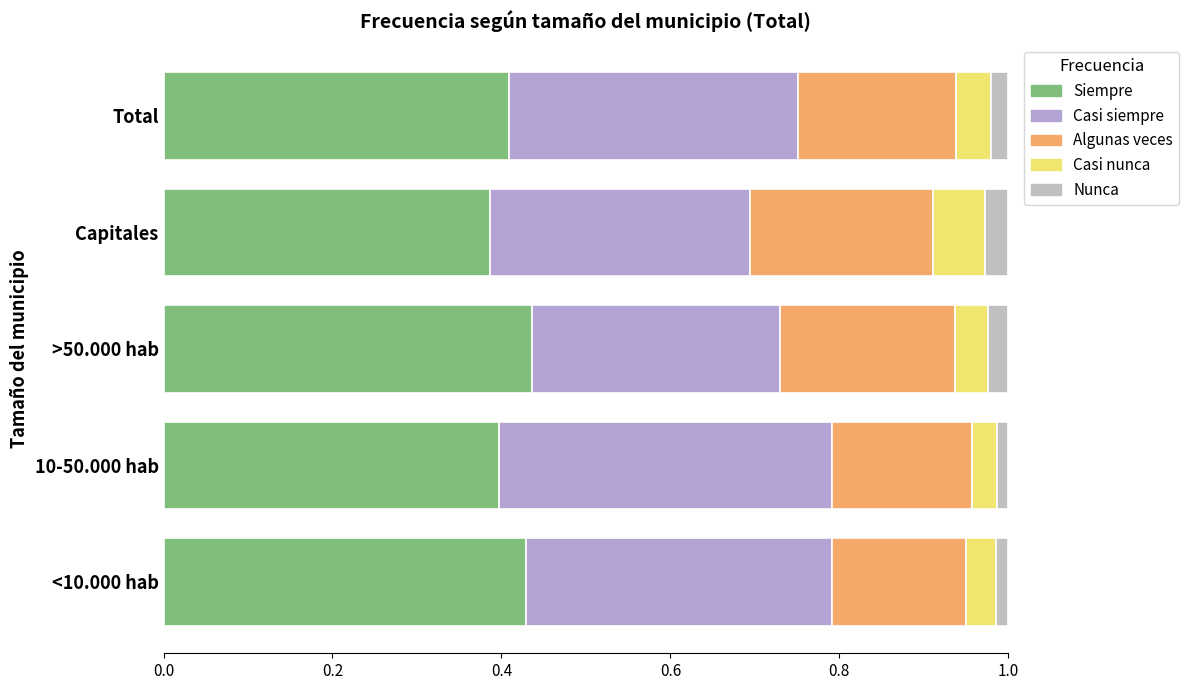

At which category is the sum across all series the highest?

10-50.000 hab